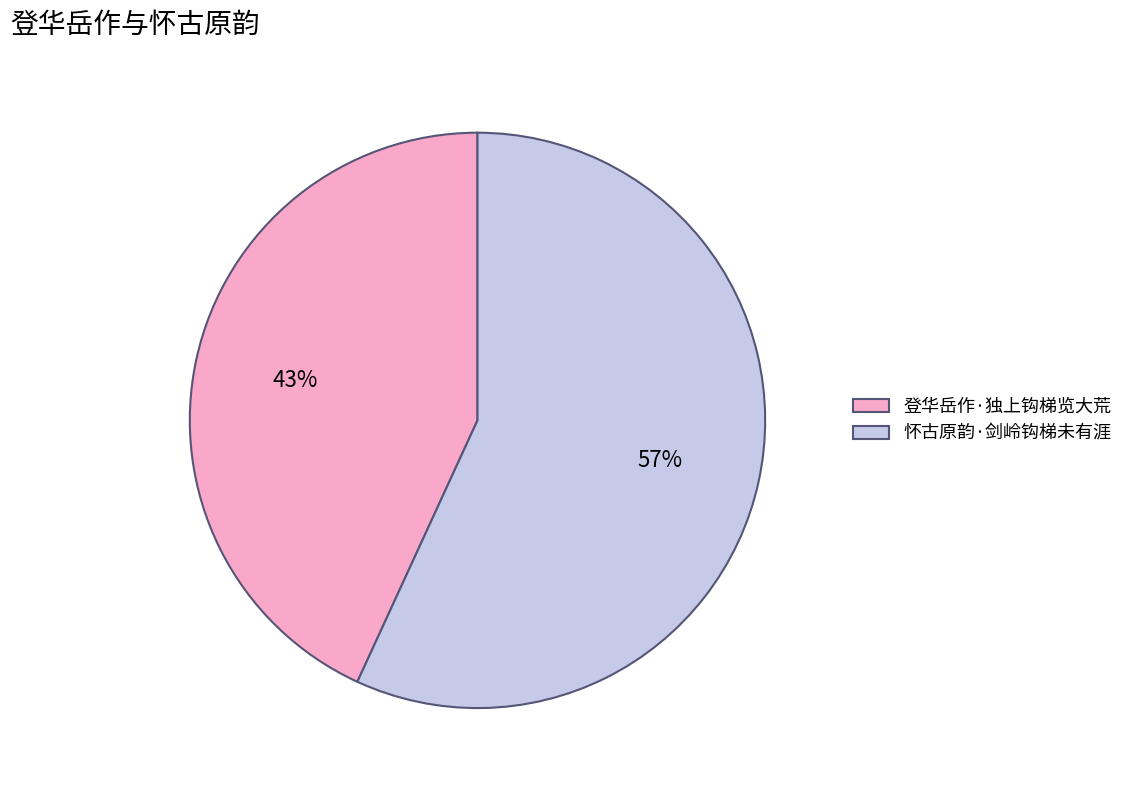

How many slices are in this pie chart?

2